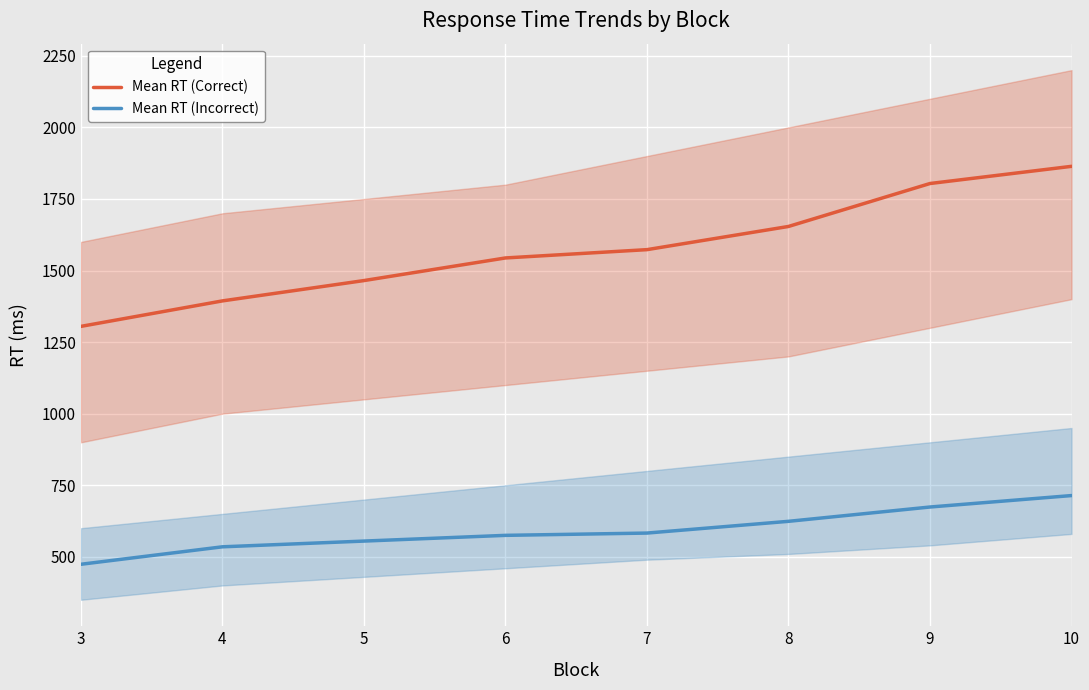

What is the difference between the second highest and minimum values in the Mean RT (Correct) series?

499